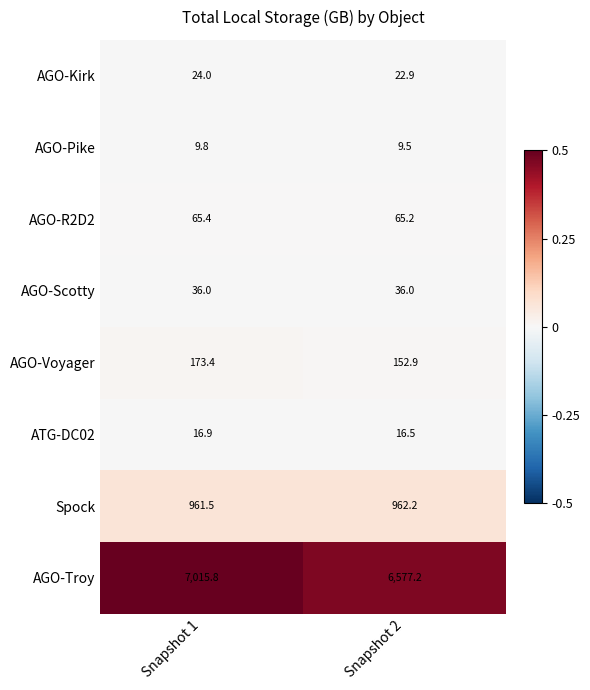

What is the difference between the highest and lowest values at Snapshot 2?

6567.7